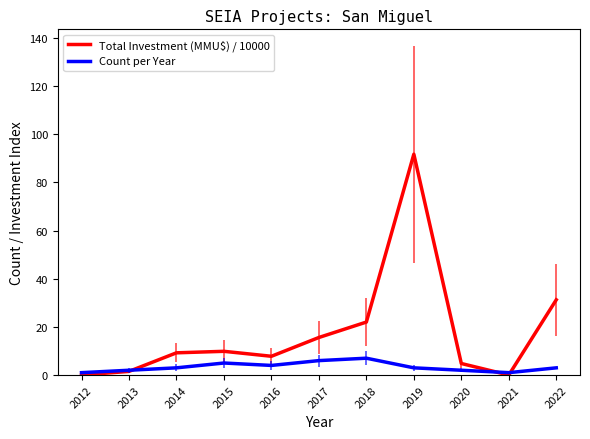

How many lines are shown in the chart?

2